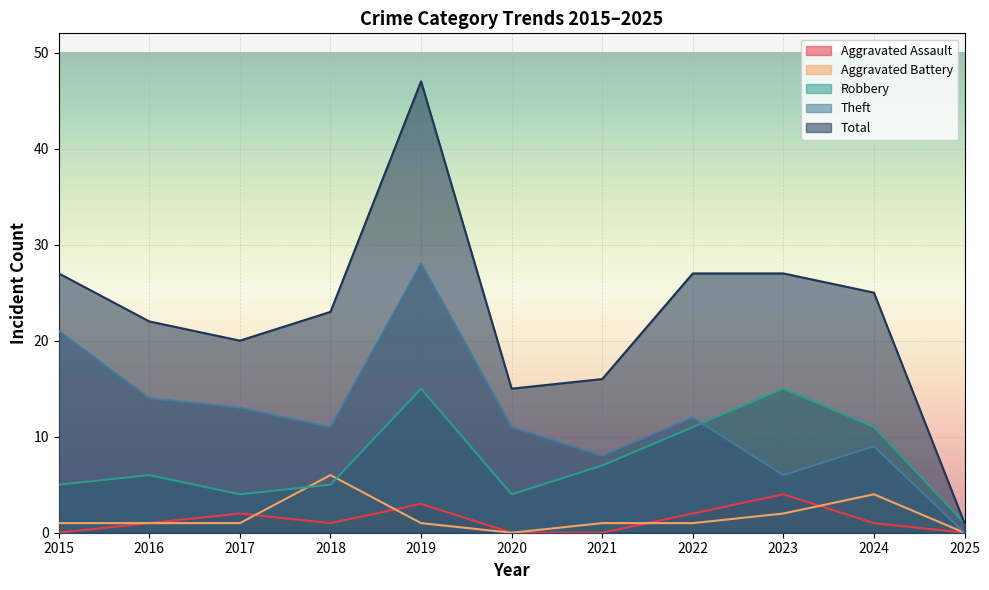

Rank the categories by Aggravated Battery value from highest to lowest.

2018, 2024, 2023, 2015, 2016, 2017, 2019, 2021, 2022, 2020, 2025